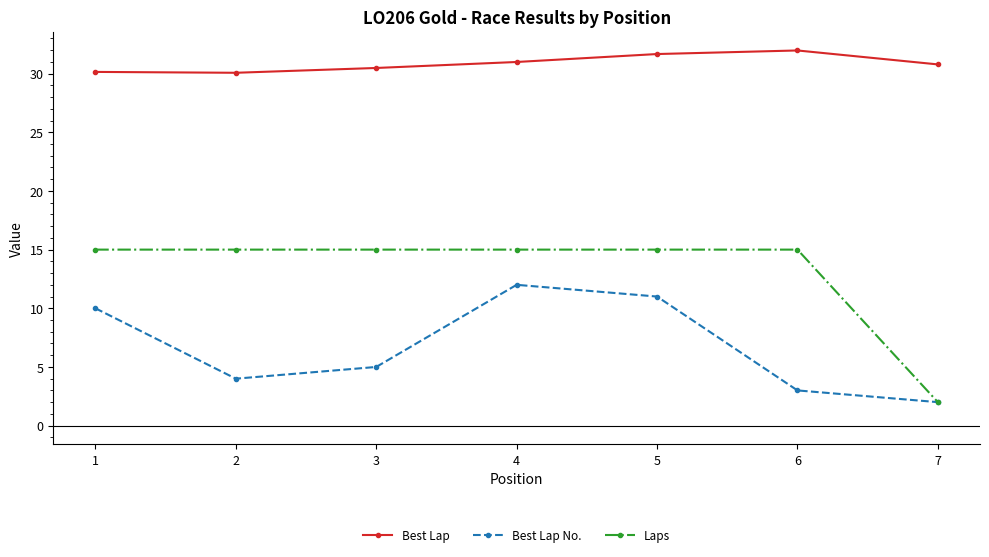

List the series in order of their overall mean, lowest first.

Best Lap No., Laps, Best Lap